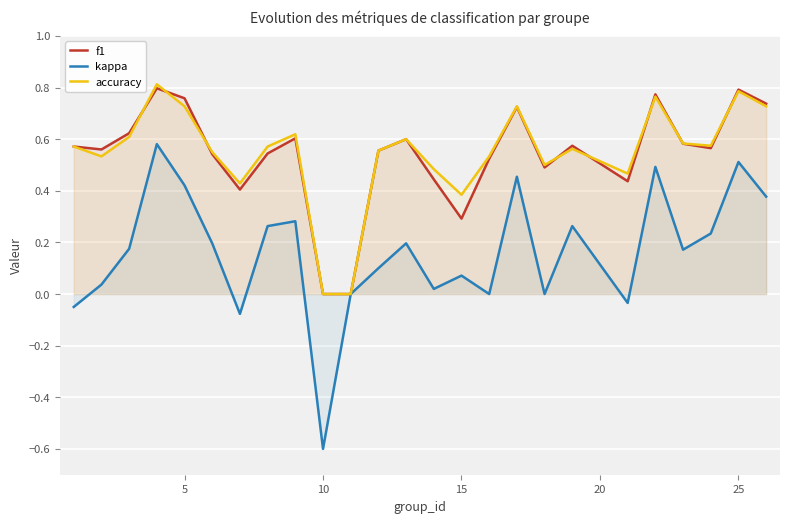

At which label does kappa reach its minimum?

10